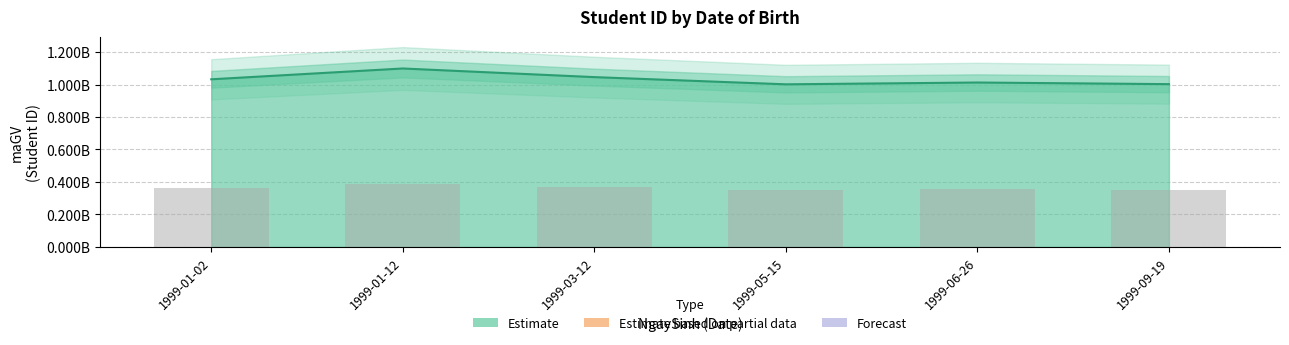

What is the maximum value shown in the chart?

1098765432